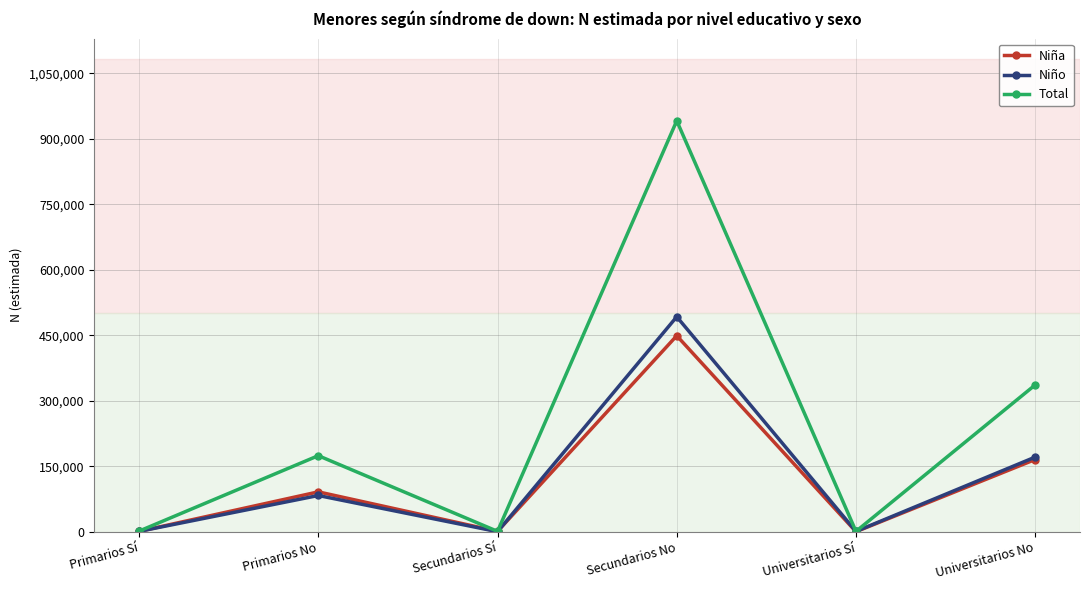

What is the difference between the highest and lowest values at Primarios No?

91232